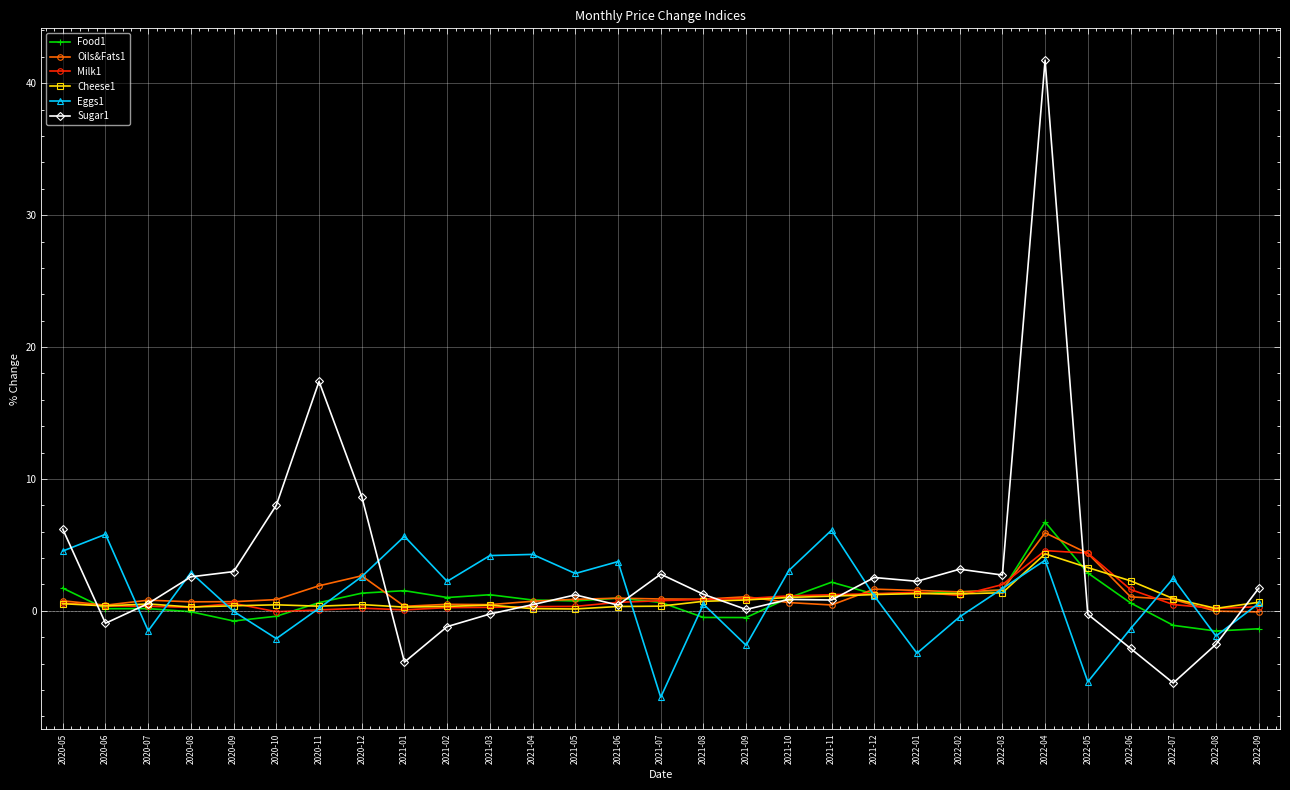

What is the total value across all series at 2020-08?

6.6